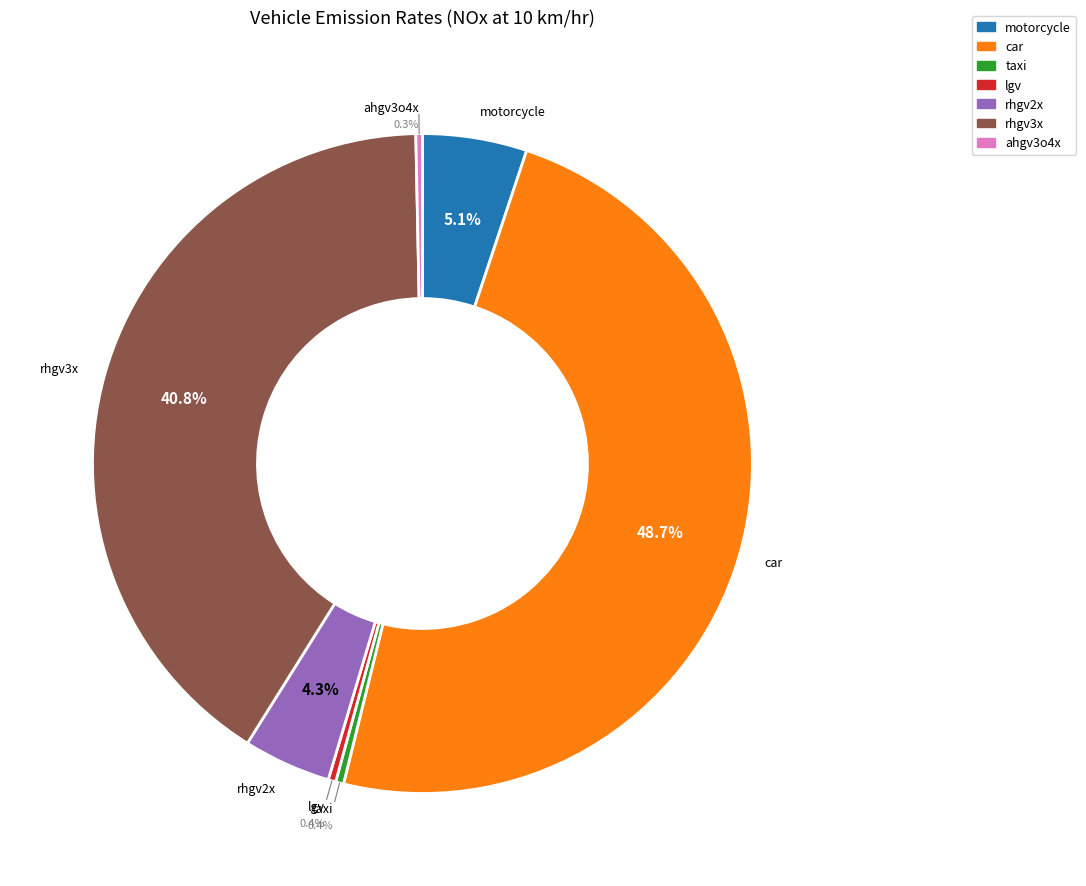

Between rhgv3x and taxi, which is larger?

rhgv3x